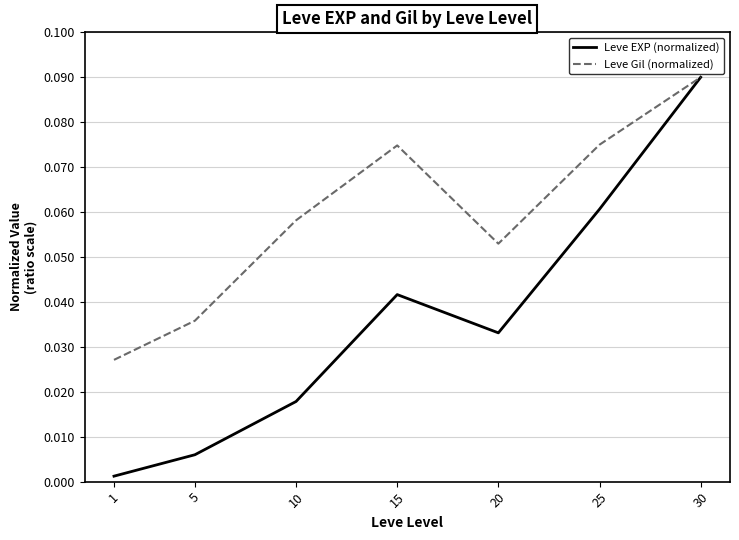

List the labels in order of Leve EXP (normalized) value, largest first.

30, 25, 15, 20, 10, 5, 1